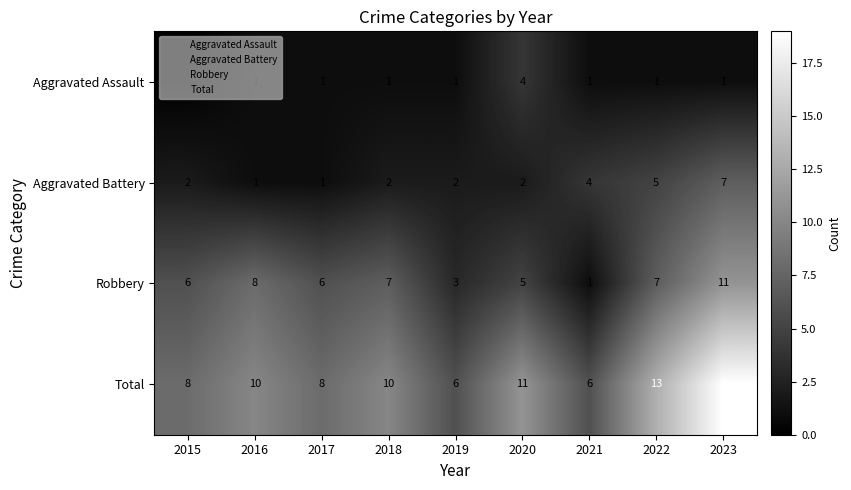

True or false: Aggravated Battery has a value of 7 at 2023.

True